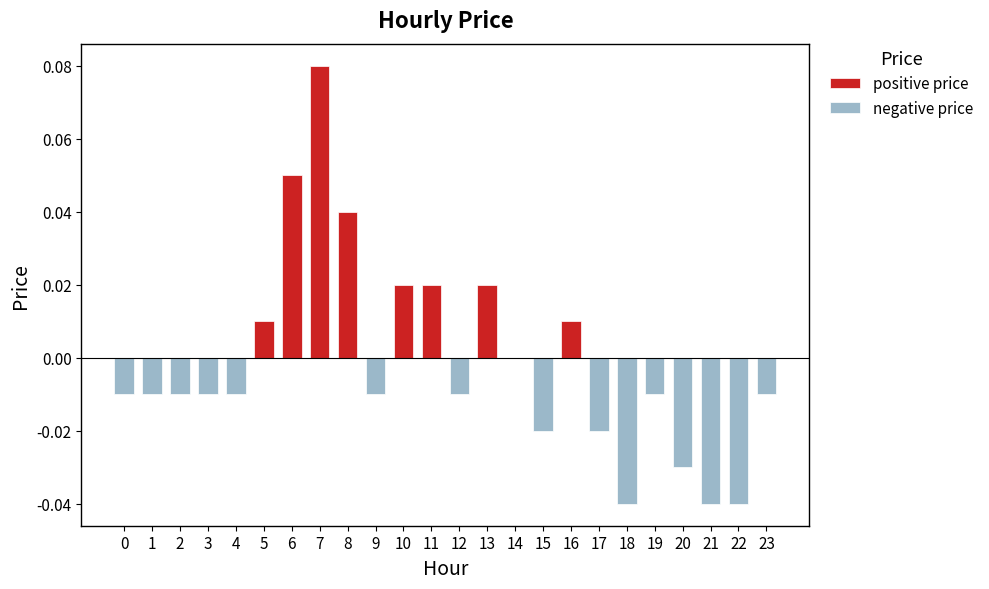

Which category has the highest value in the positive price series?

7